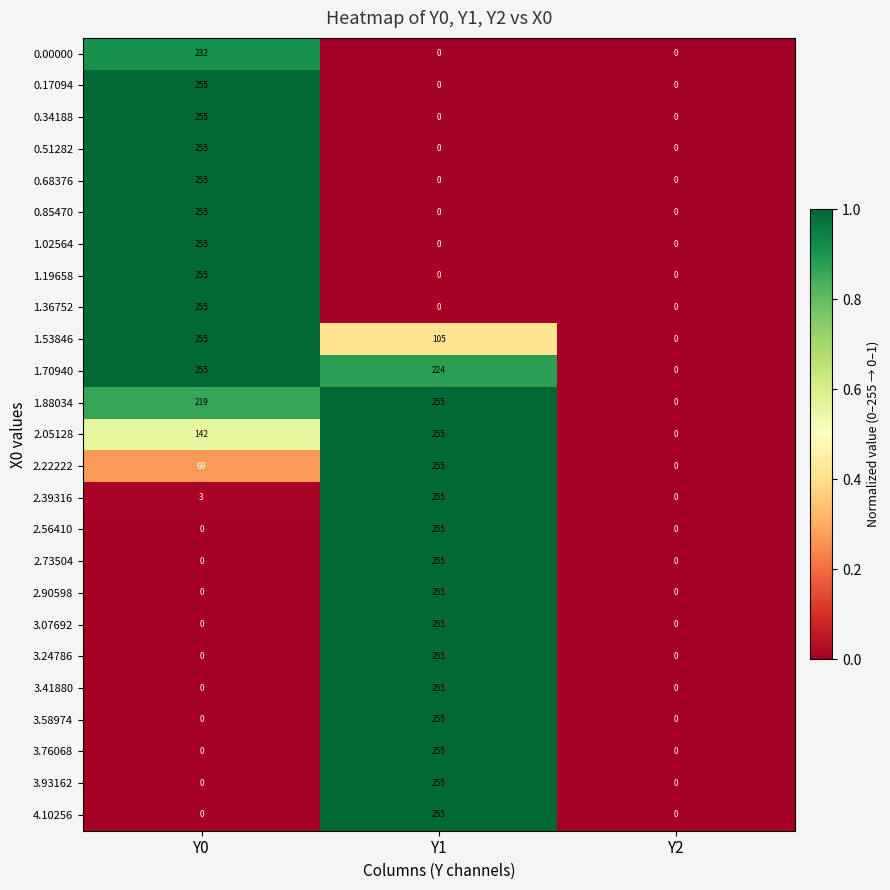

Count the number of data series in this chart.

25